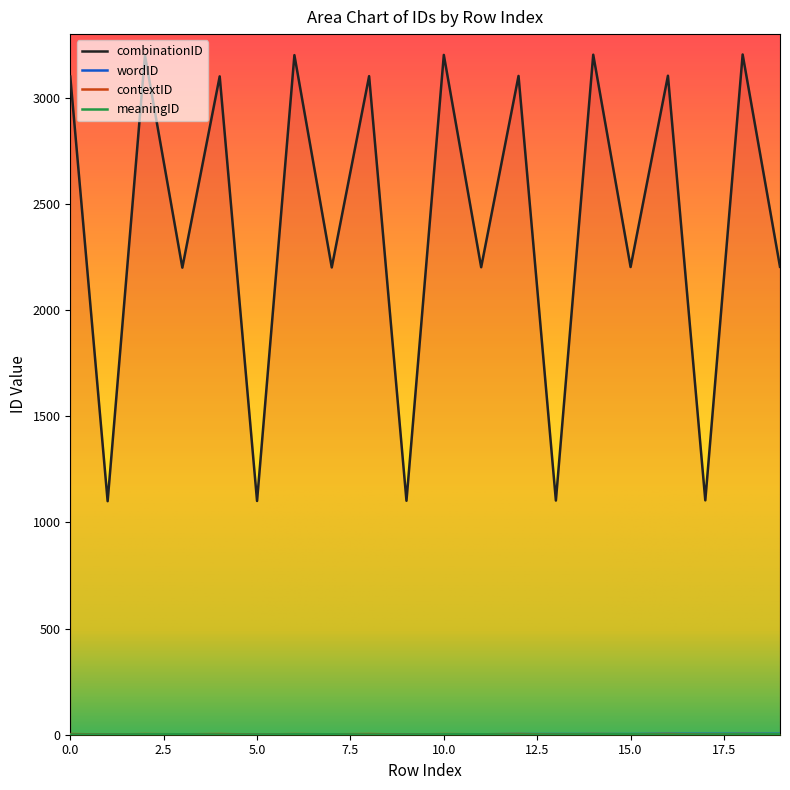

Is it true that contextID equals 0 at 17?

False